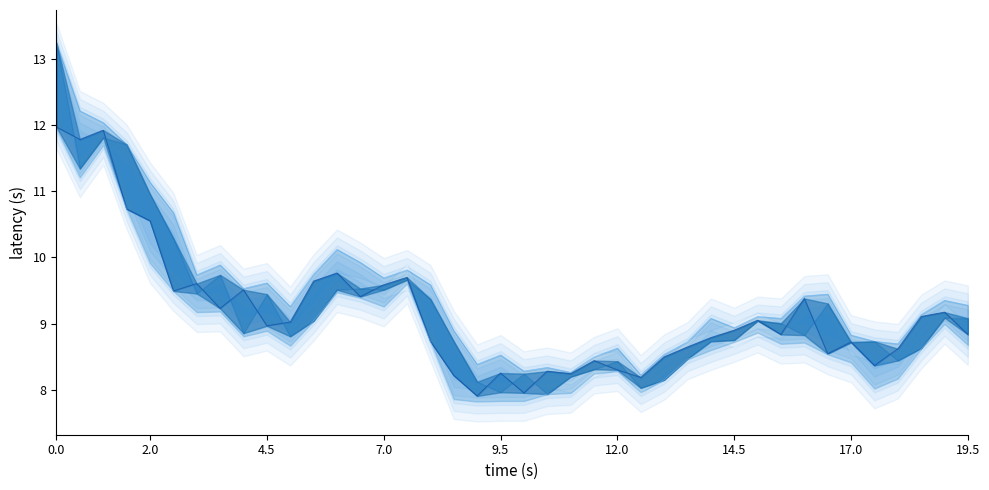

What position from the left is 35?

36